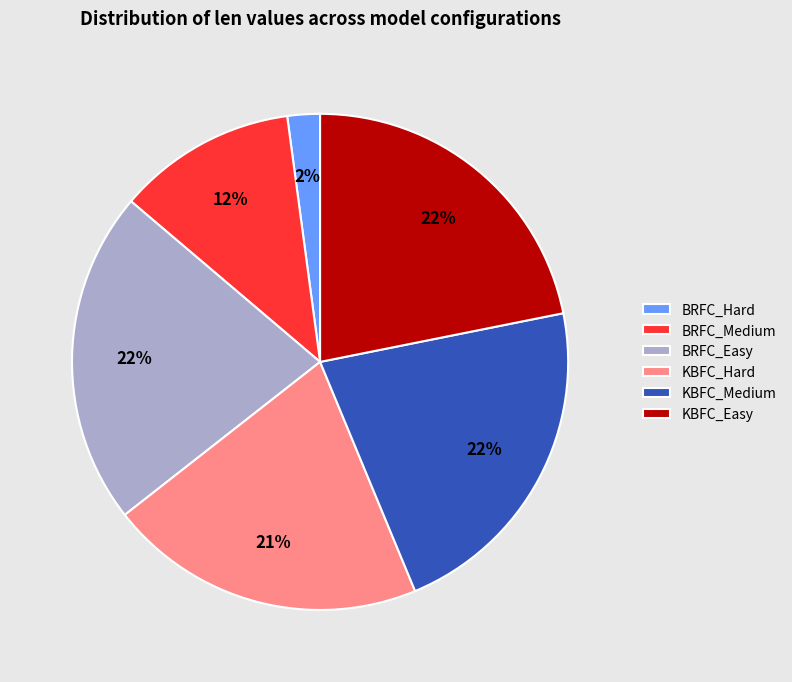

To the nearest percent, what is the combined percentage of BRFC_Medium and KBFC_Medium?

34%